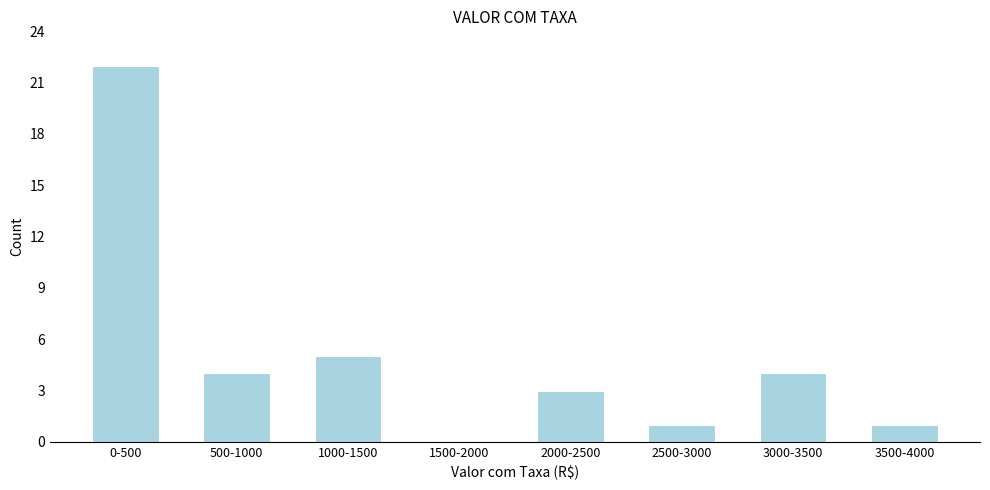

Reading right to left, transcribe all the data shown in this chart.

3500-4000=1	3000-3500=4	2500-3000=1	2000-2500=3	1500-2000=0	1000-1500=5	500-1000=4	0-500=22